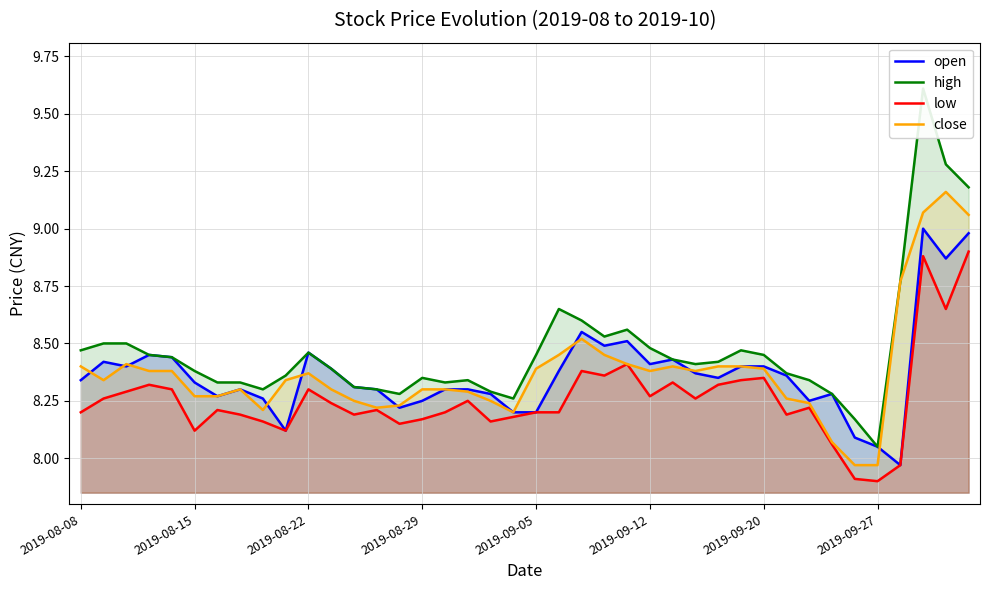

Is it true that close equals 8.4 at 2019-09-05?

True